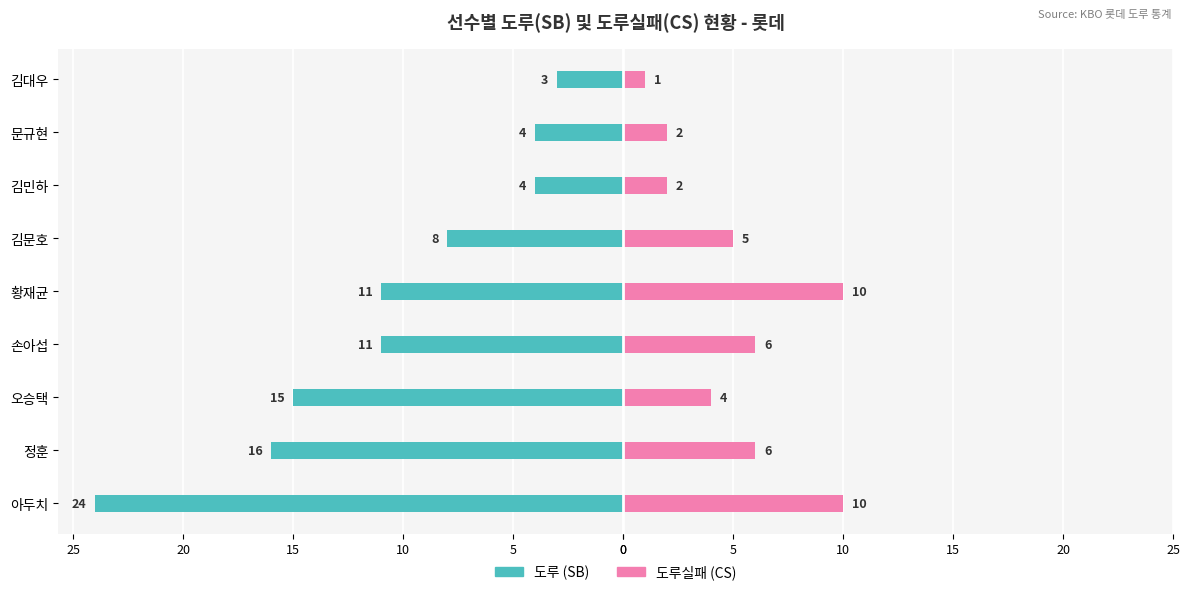

At how many categories does at least one series exceed -9?

9